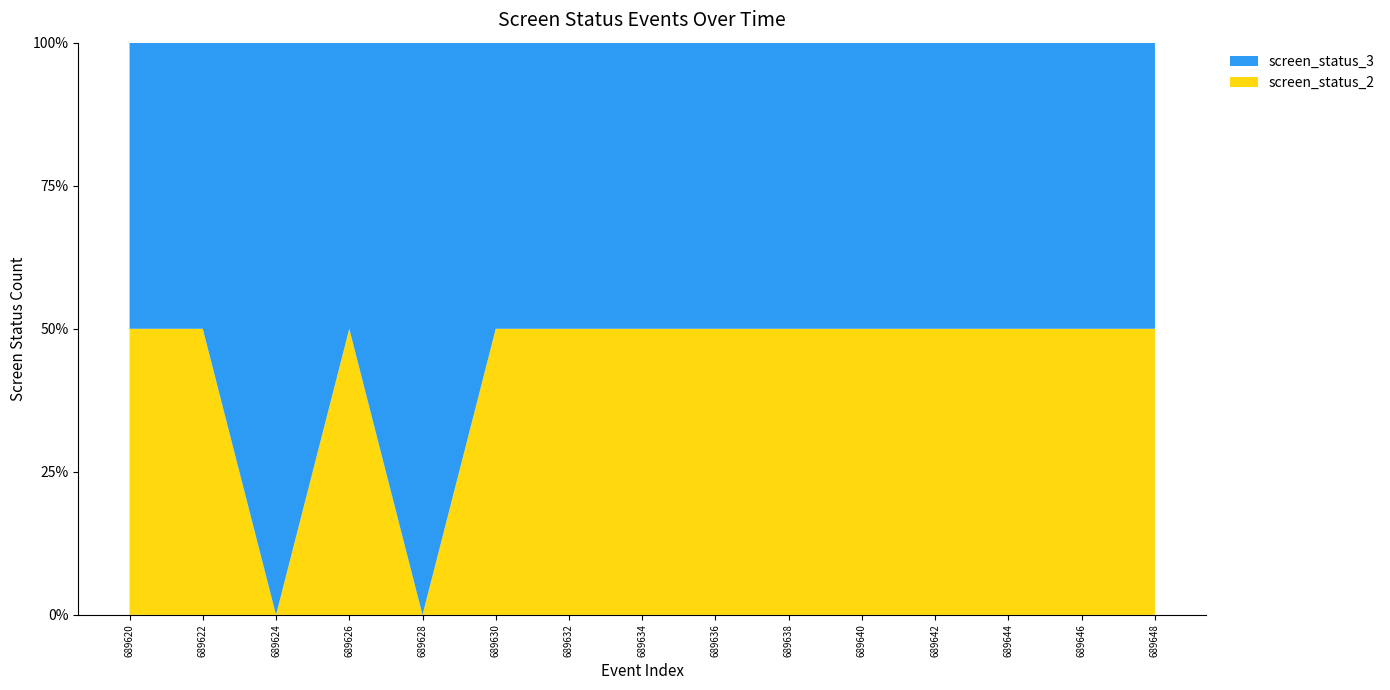

What is the total value across all series at 689628?

100